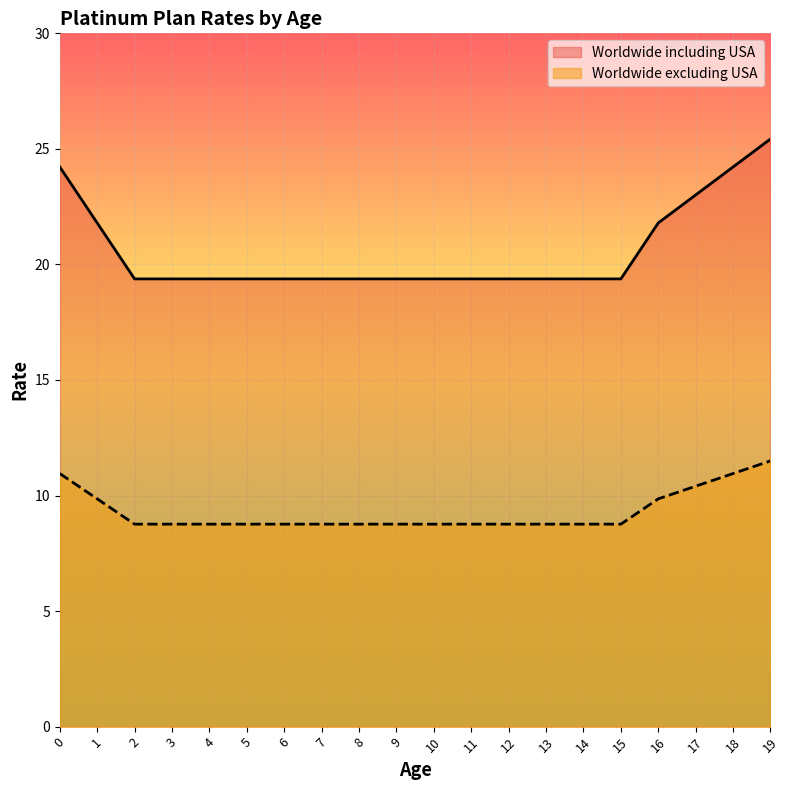

Does the chart display data point markers on the line(s)?

No